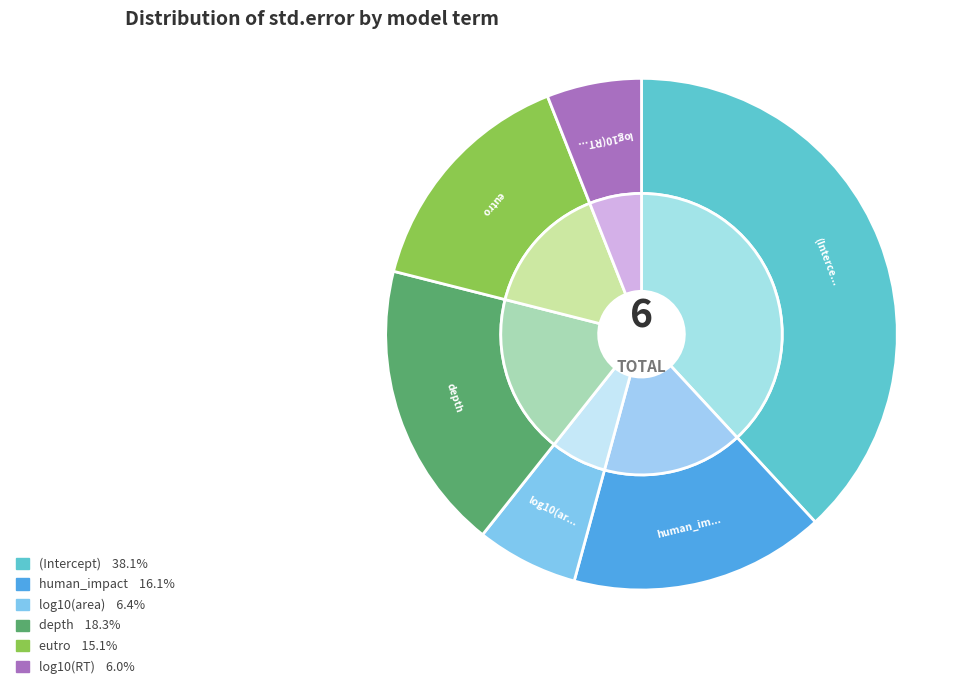

Which category has the biggest portion of the pie?

(Intercept)